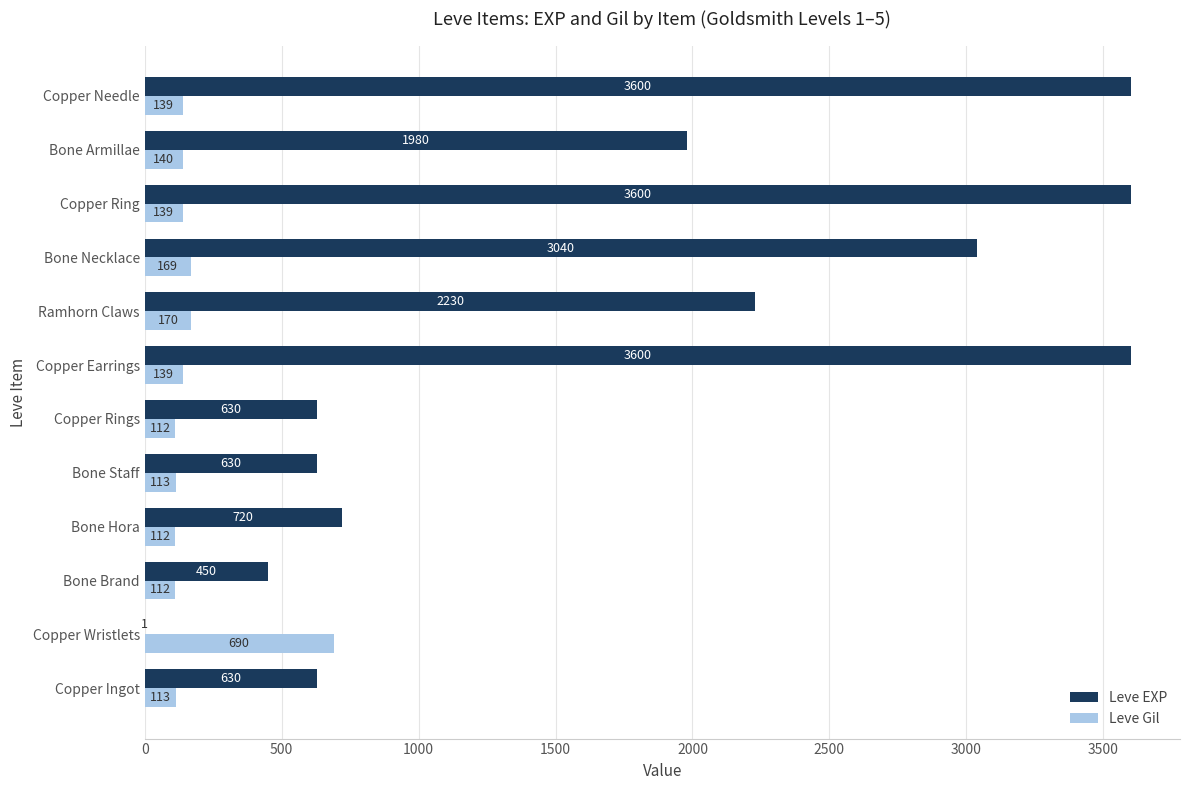

How many distinct data groups are displayed?

2